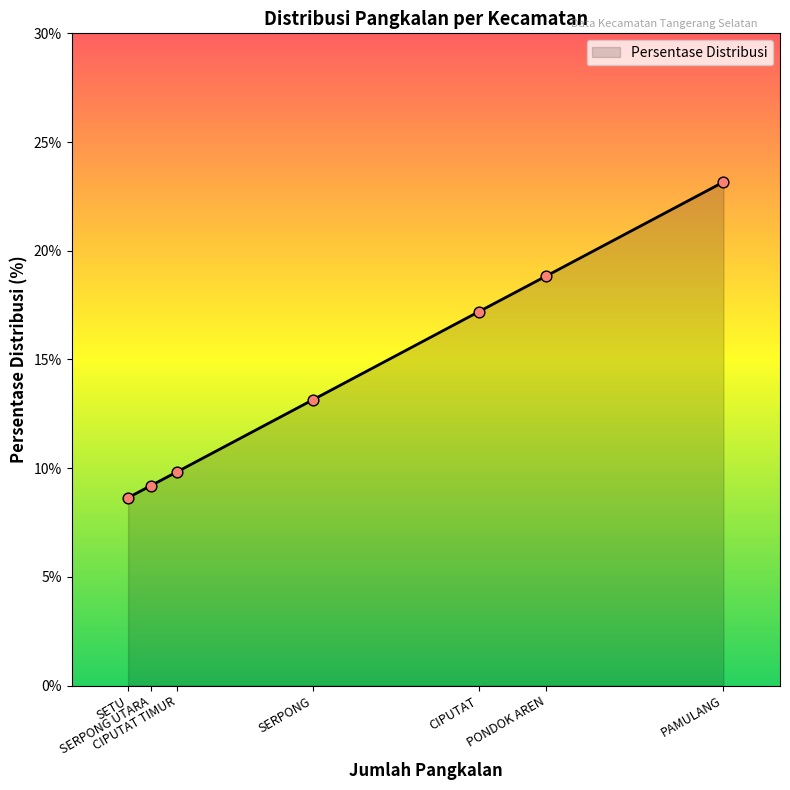

What is the sum of all values?

100.0